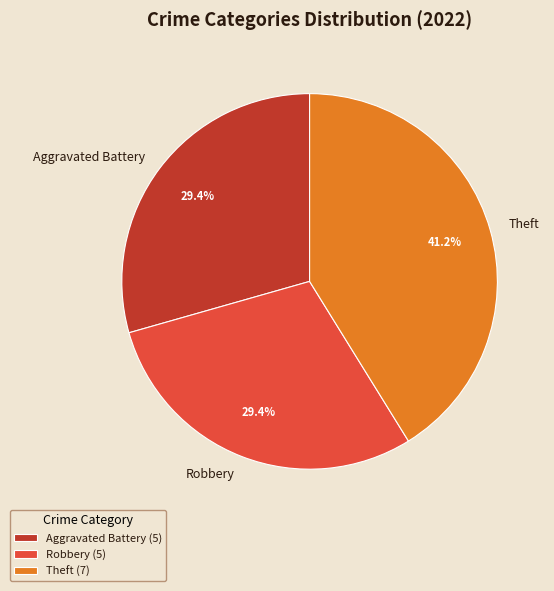

Count the number of slices in the pie.

3